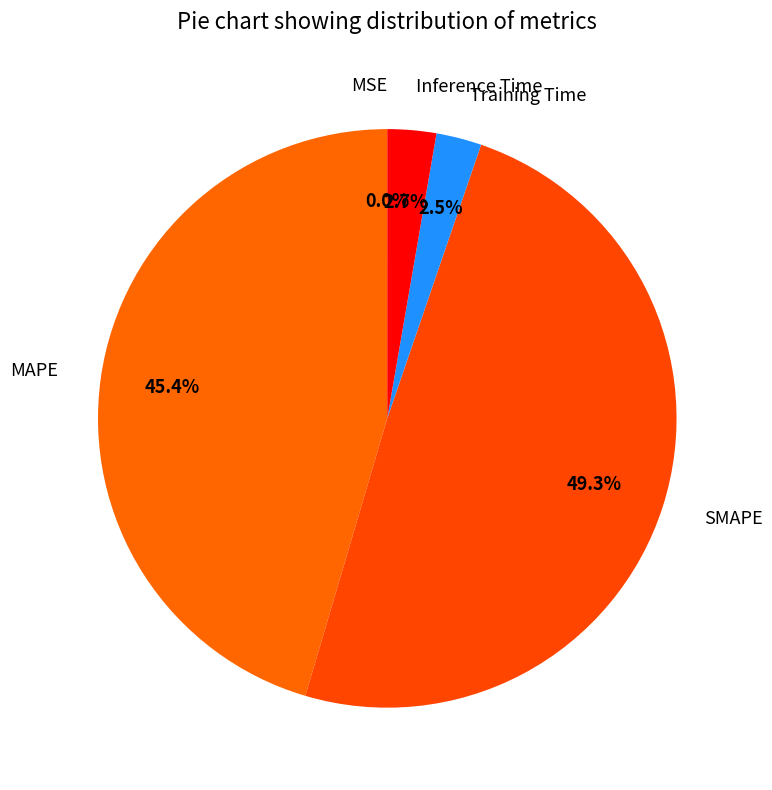

What percentage is the SMAPE slice, to the nearest percent?

49%